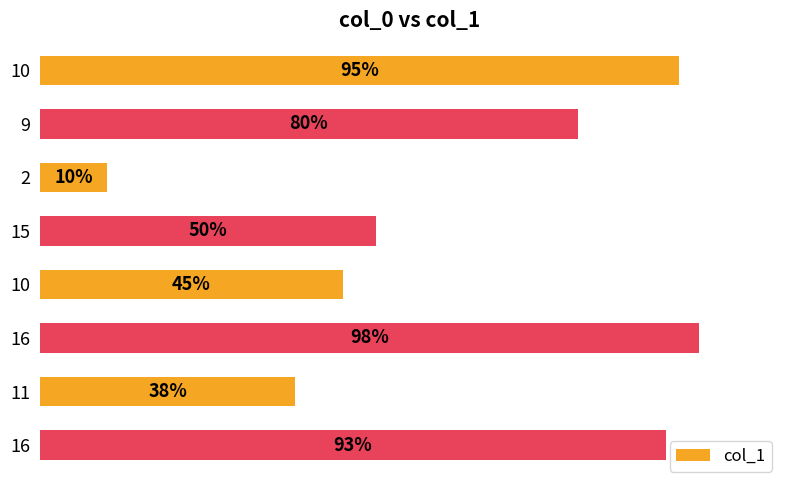

Does the chart contain any negative values?

No